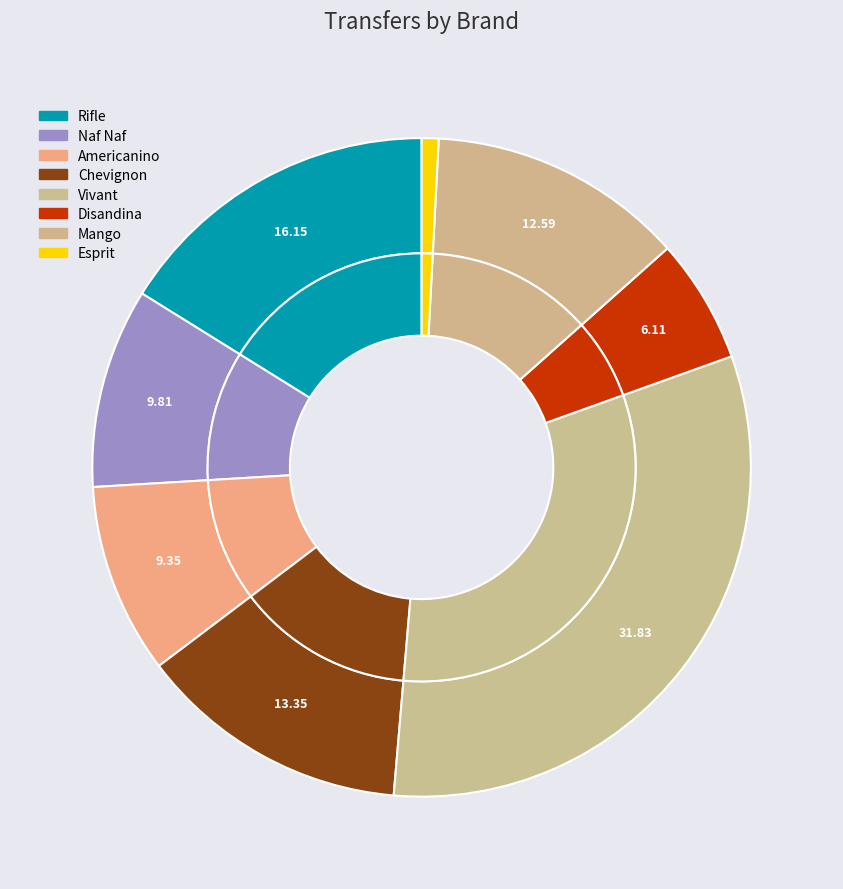

Which slice is the smallest?

Esprit